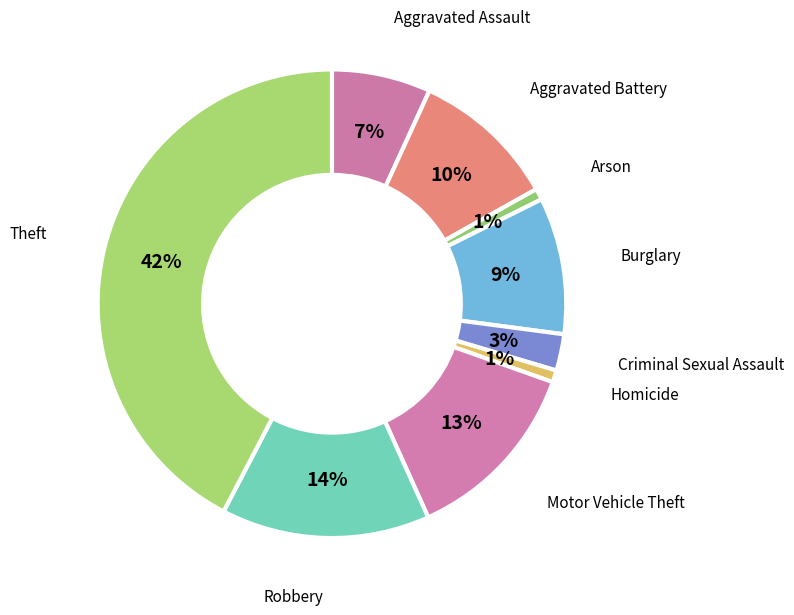

Does Aggravated Battery represent more than half of the total?

No